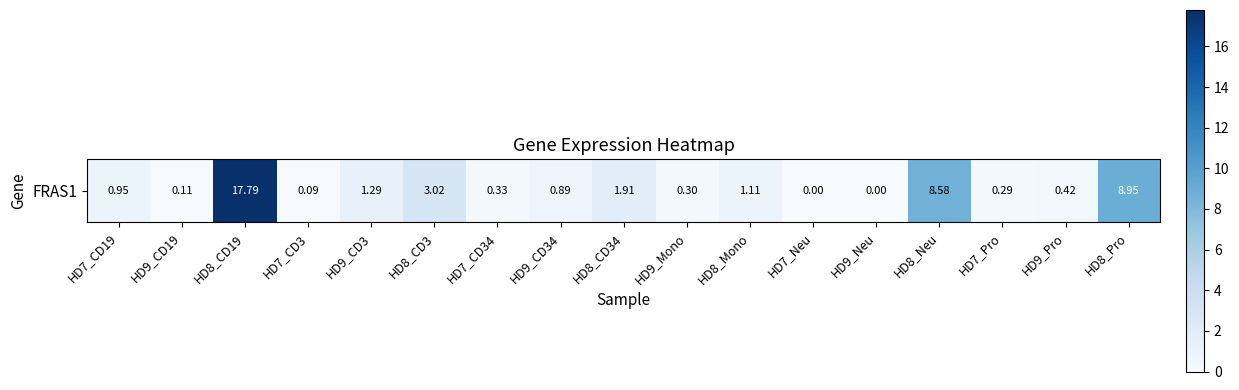

Which has a higher value, HD7_Neu or HD8_Neu?

HD8_Neu